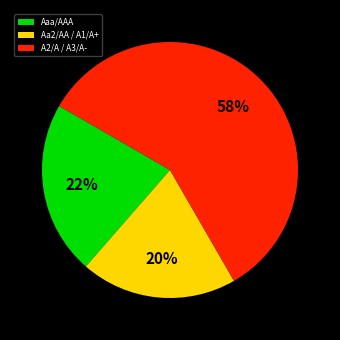

Does any single category account for the majority?

Yes